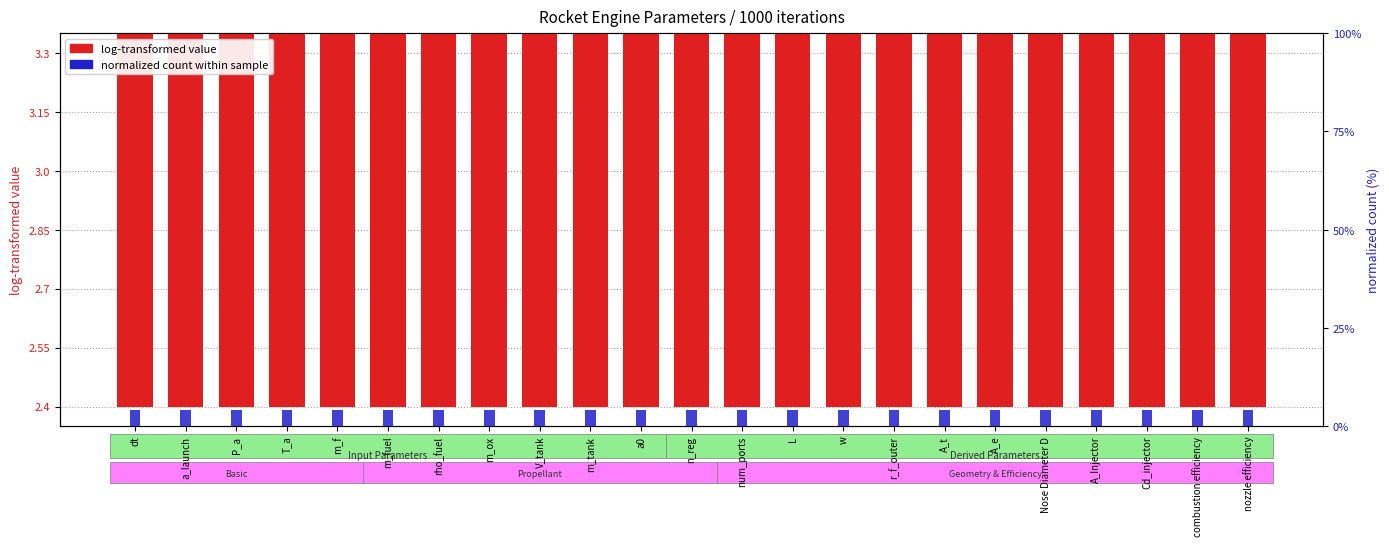

Are the bars grouped side by side (vs. stacked)?

Yes